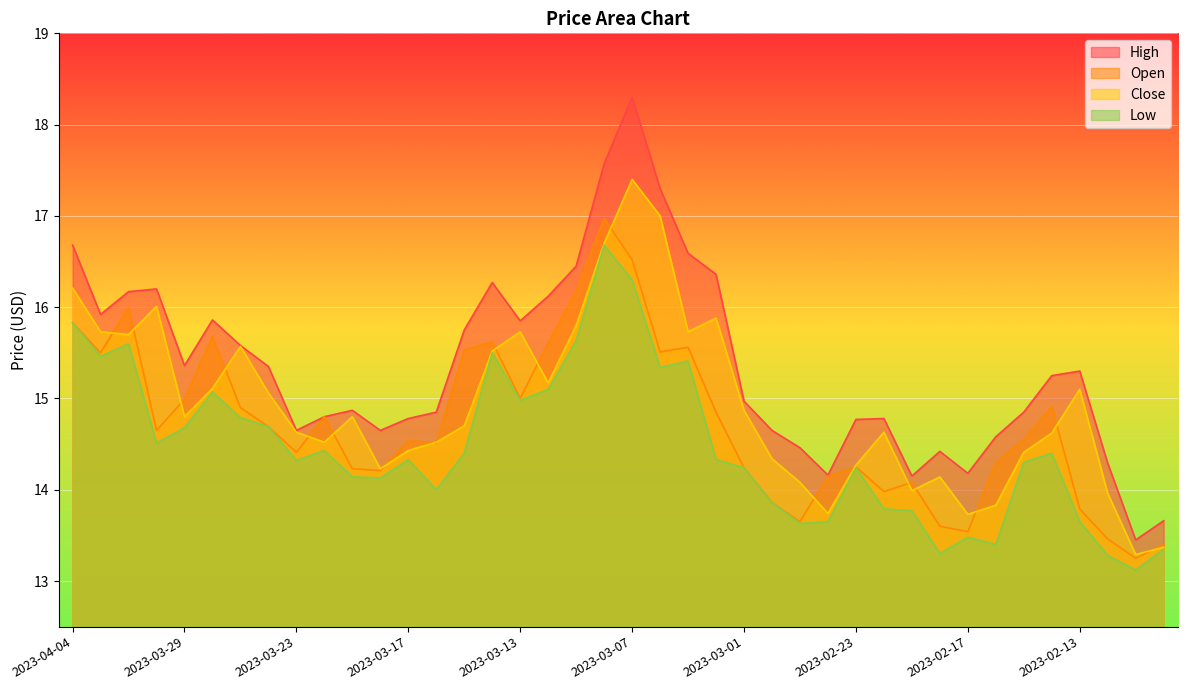

The low series shows 22.5 at 2023-02-20. True or false?

False